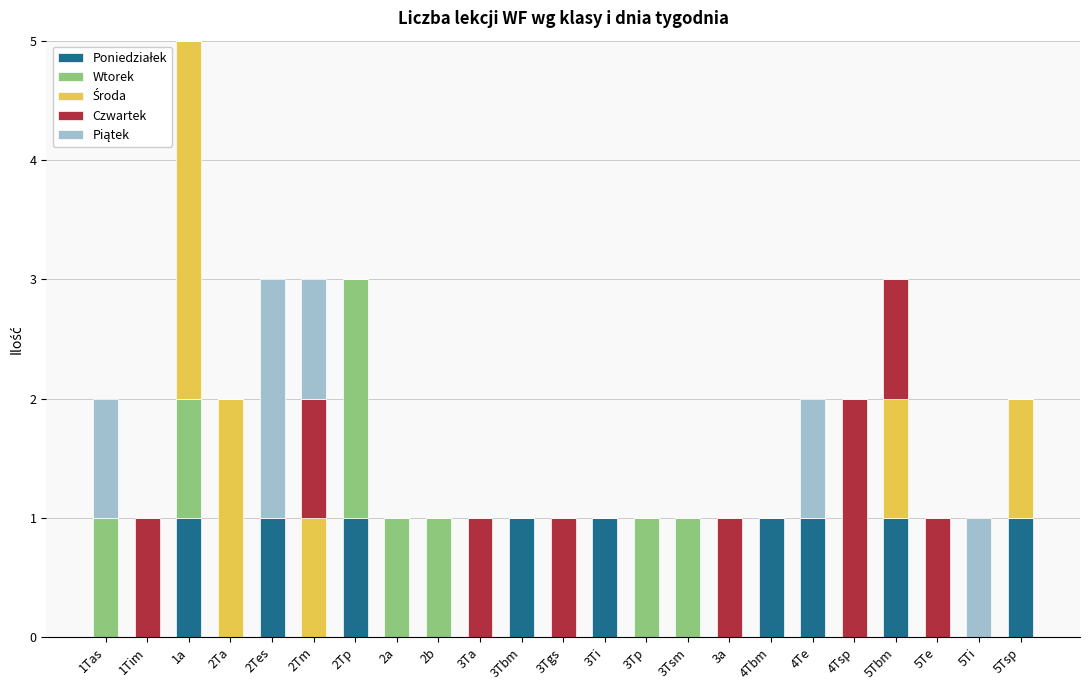

At which category is the sum across all series the highest?

1a